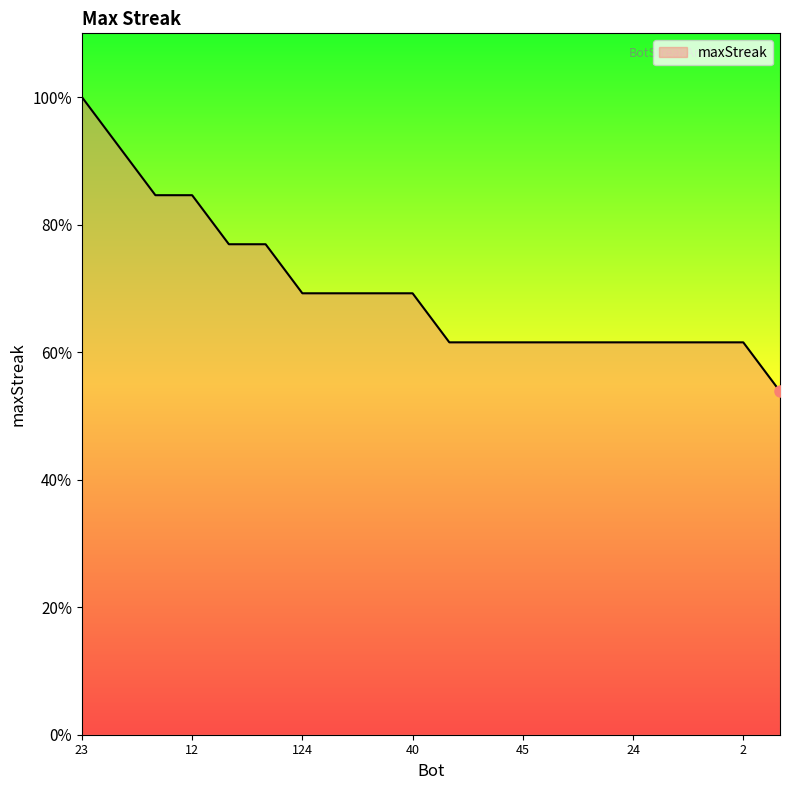

True or false: the data has more than 2 interior local peaks.

False